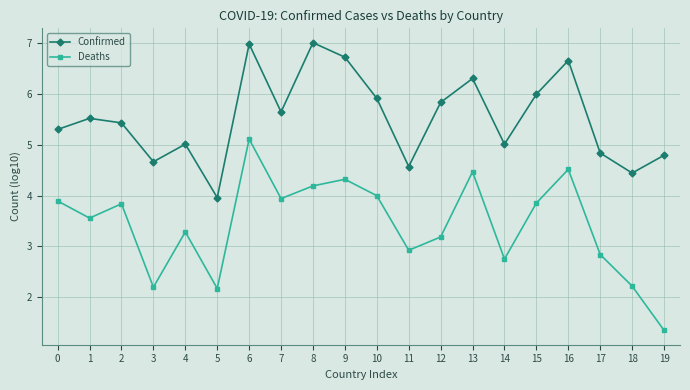

What is the highest value of the Confirmed series?

7.0